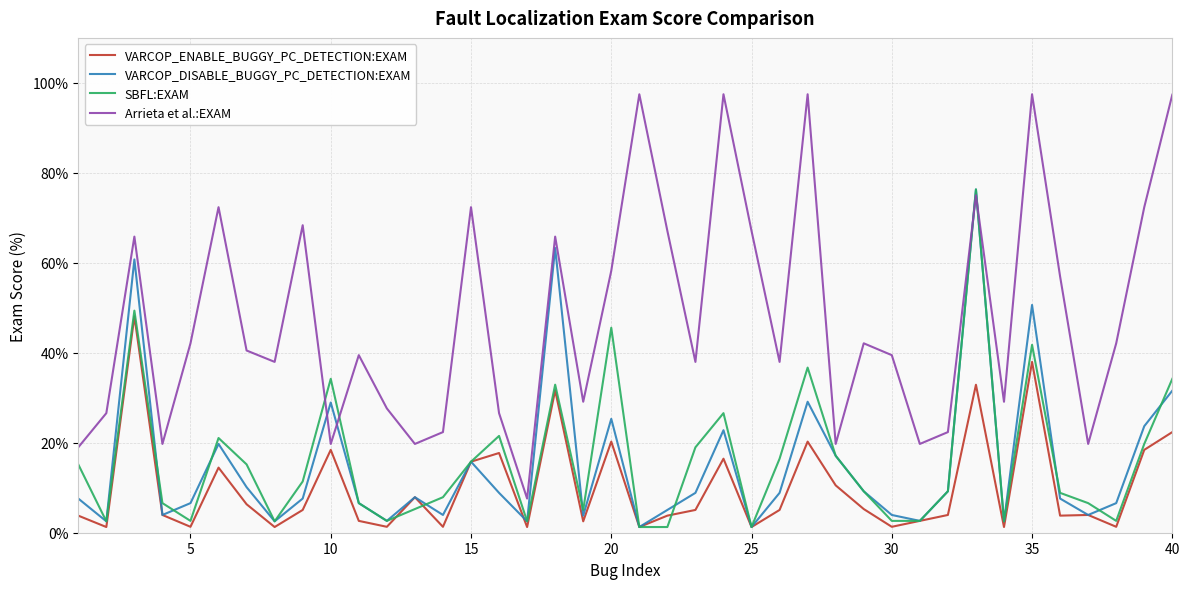

True or false: VARCOP_DISABLE_BUGGY_PC_DETECTION:EXAM and VARCOP_ENABLE_BUGGY_PC_DETECTION:EXAM cross at least once.

True